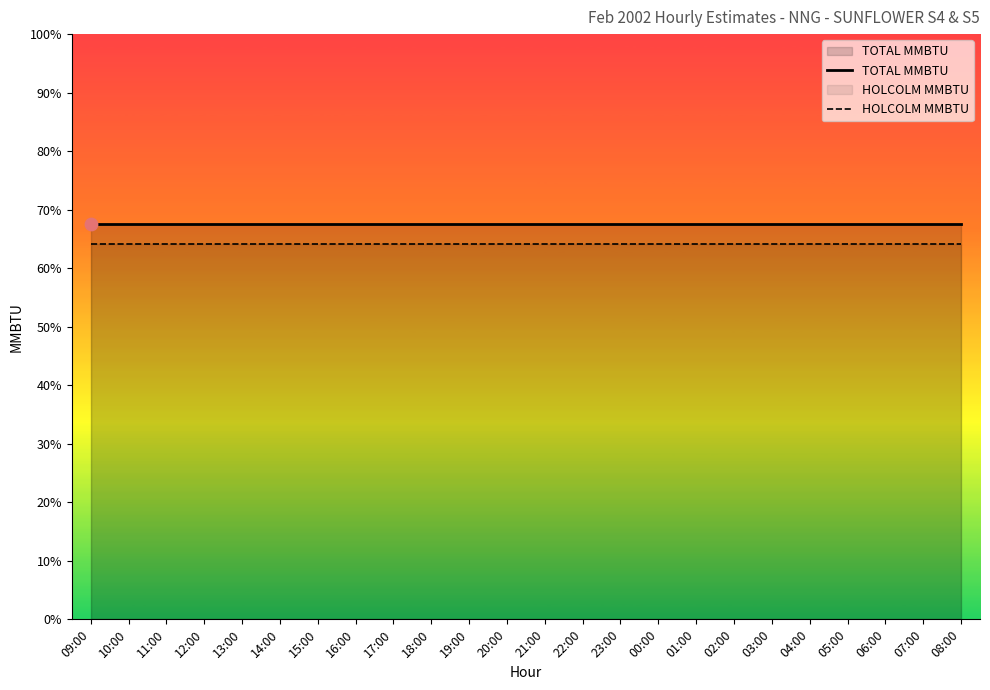

What is the total value across all series at 19:00?

13.2